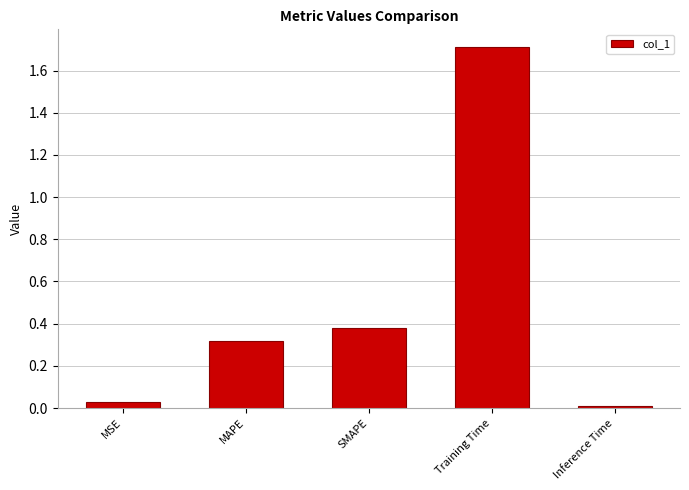

What position from the left is Training Time?

4